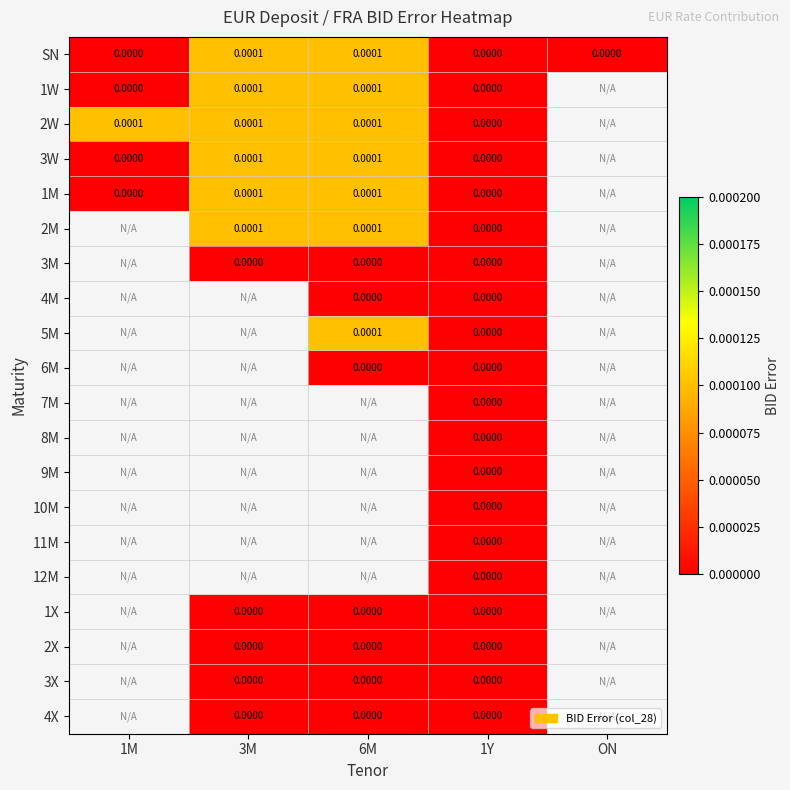

At how many categories does at least one series exceed 0?

3